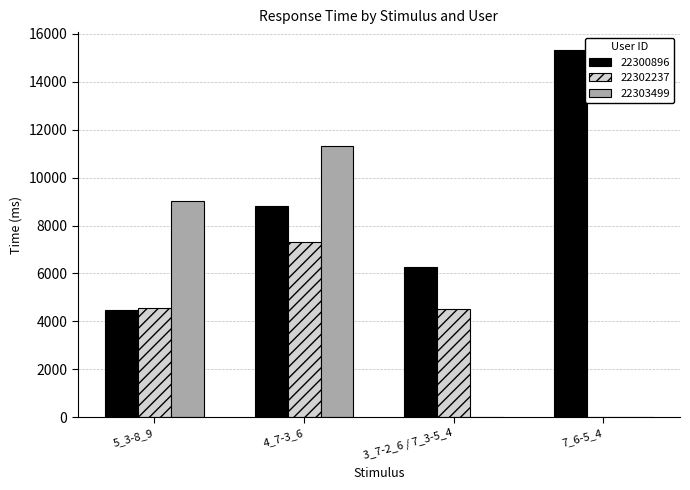

How many groups of bars are there?

4